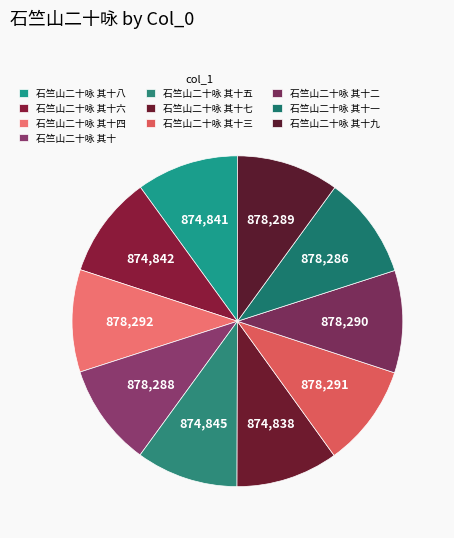

Is the sum of 石竺山二十咏 其十七 and 石竺山二十咏 其十六 greater than half?

No